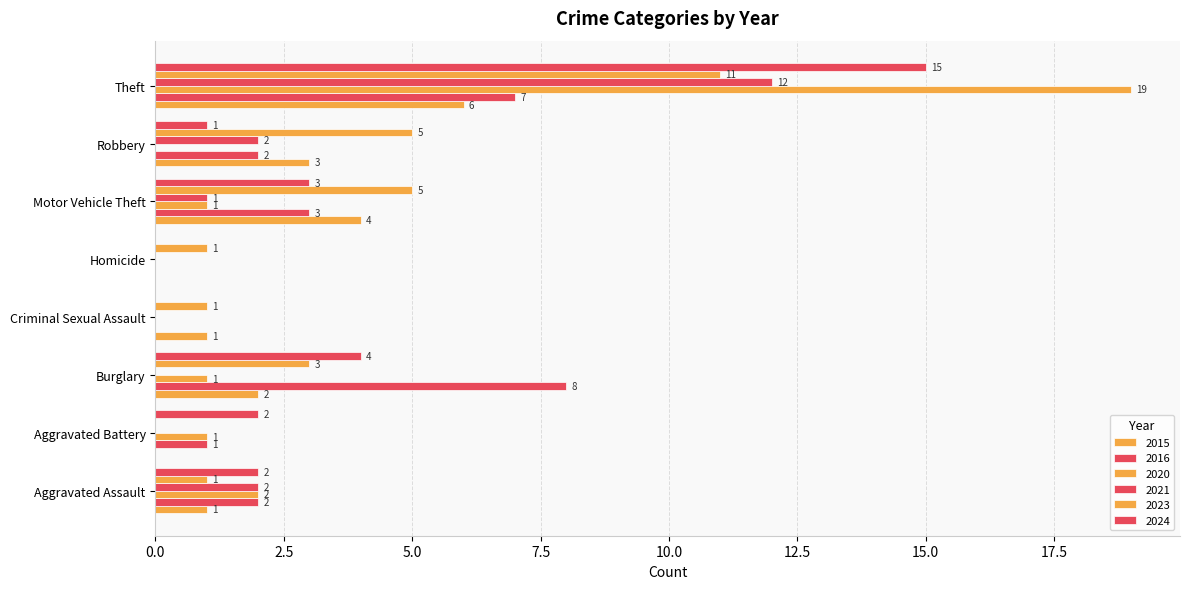

Count the number of data series in this chart.

6